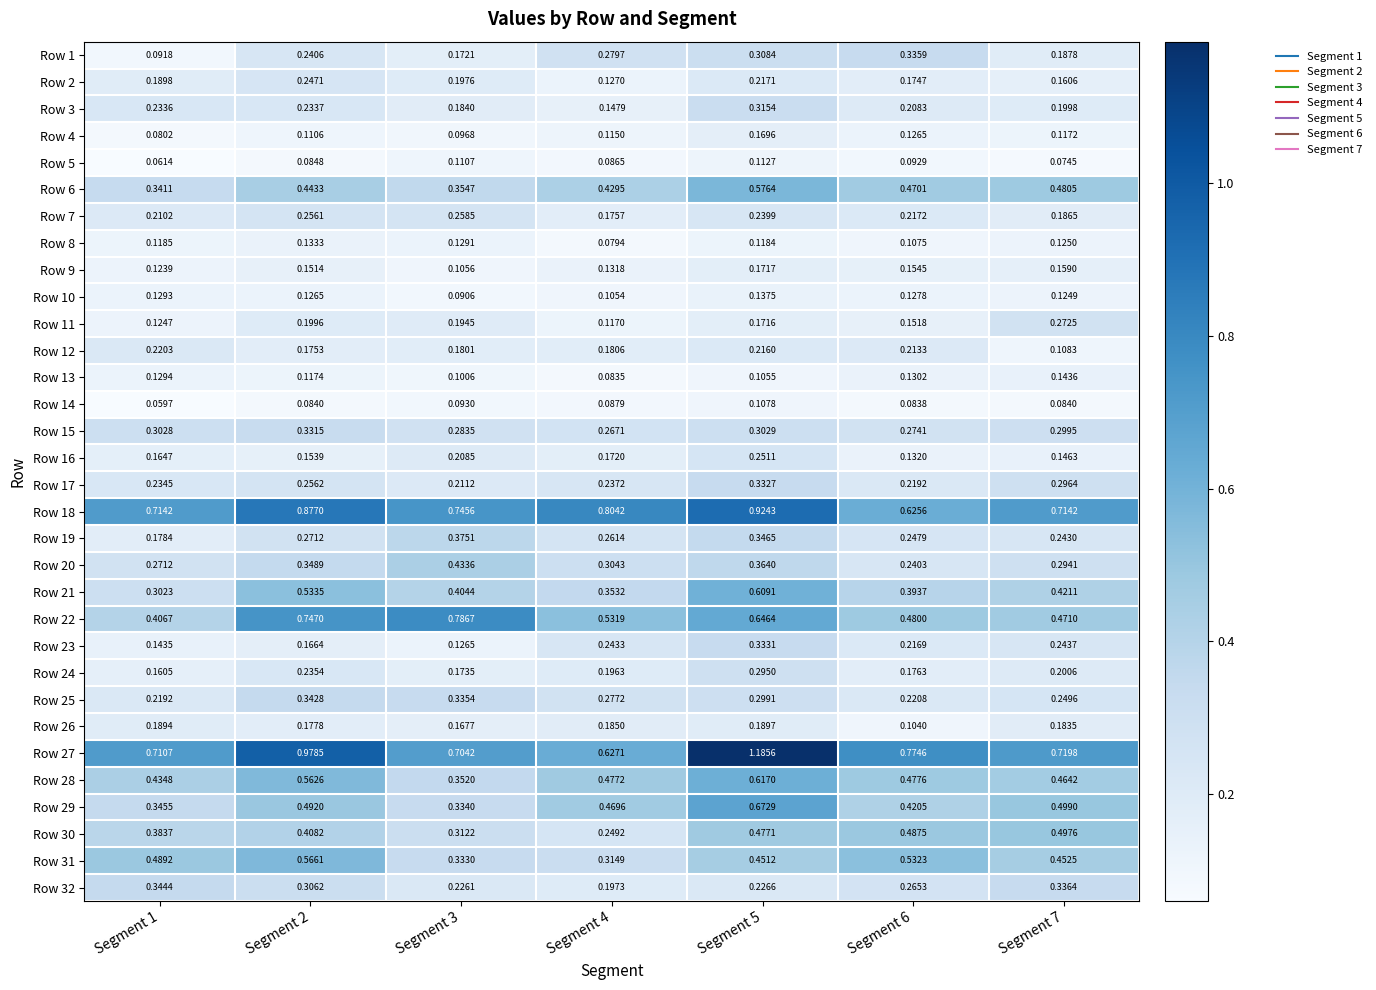

Is the value of Row 24 at Segment 3 greater than the value of Row 29 at Segment 7?

No